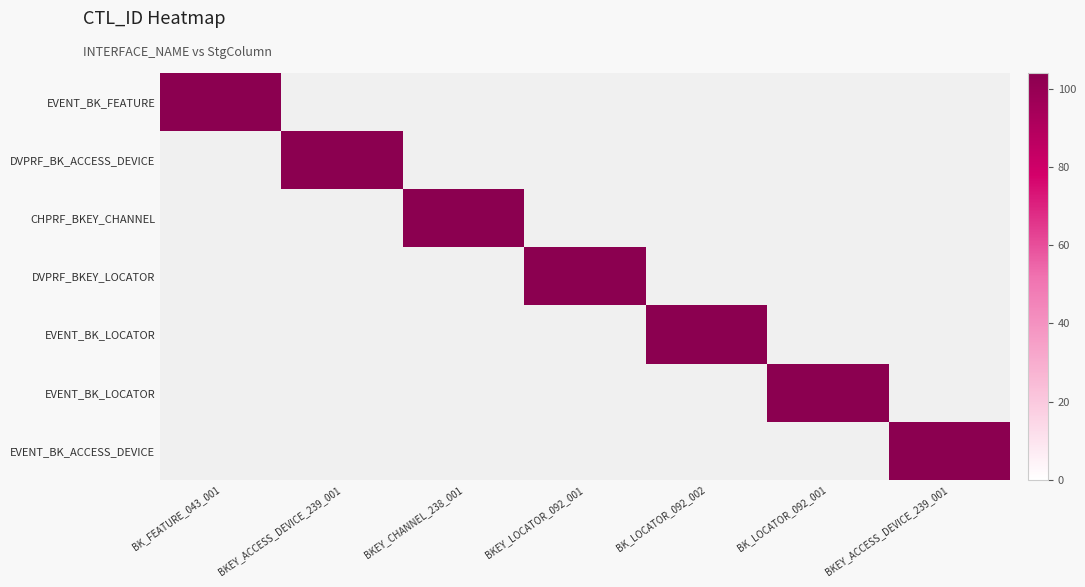

The value of INT_T_FES_EVENT_BK_LOCATOR_02 at BKEY_ACCESS_DEVICE_239_001 is 0. True or false?

True